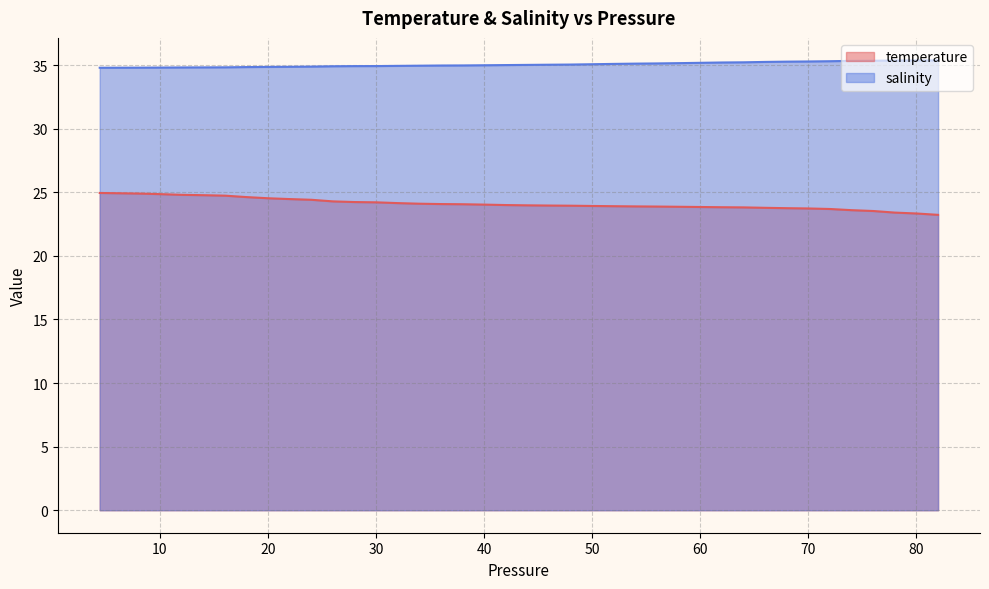

At how many categories does at least one series exceed 27?

40